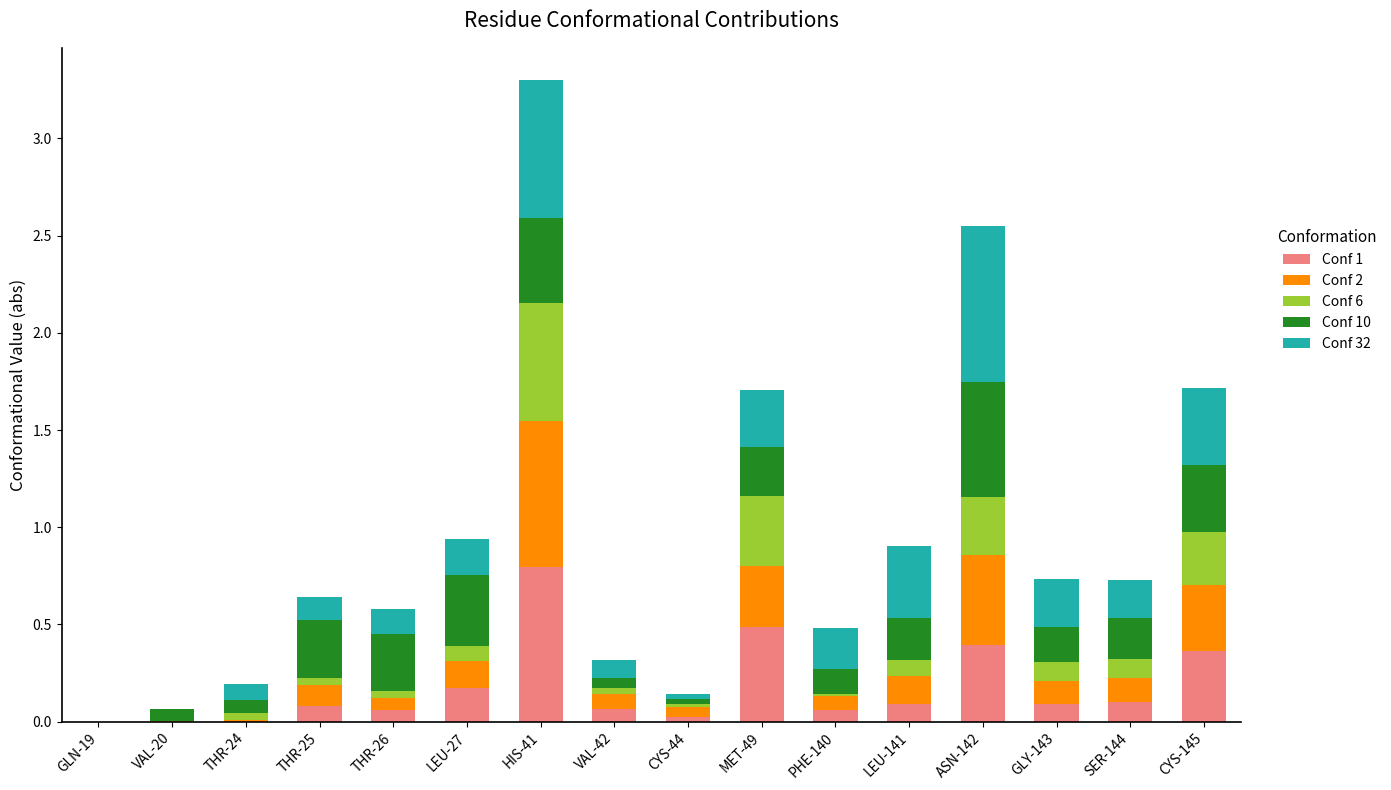

Count the number of data series in this chart.

5